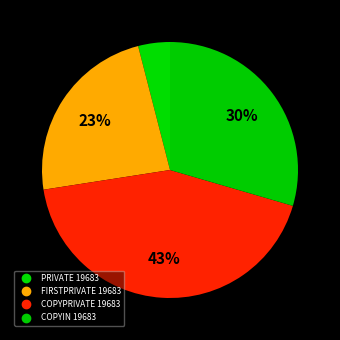

Count the number of slices in the pie.

4